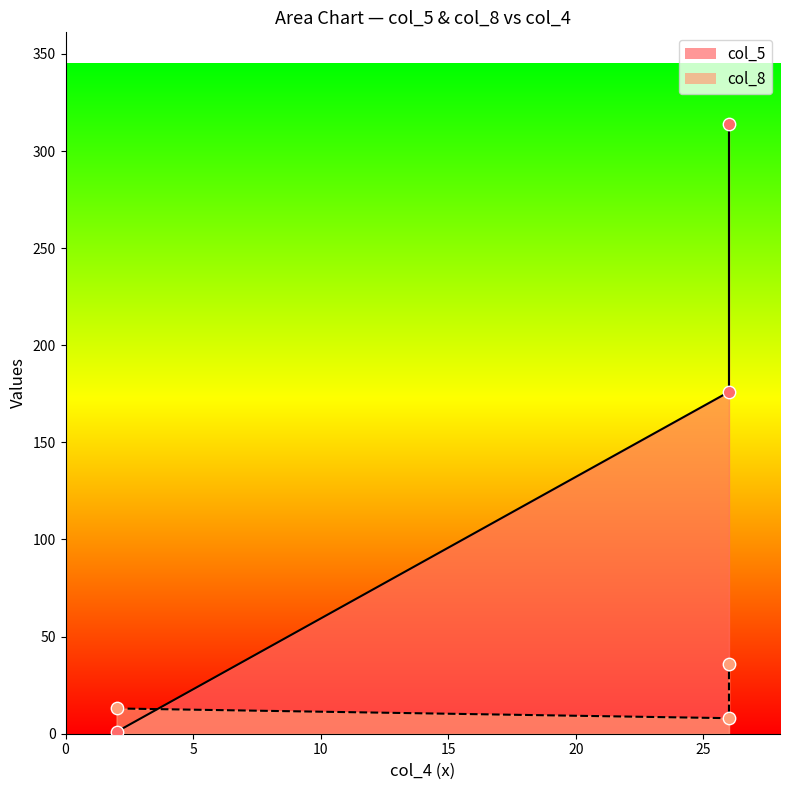

Which series contains the highest Y value?

col_5